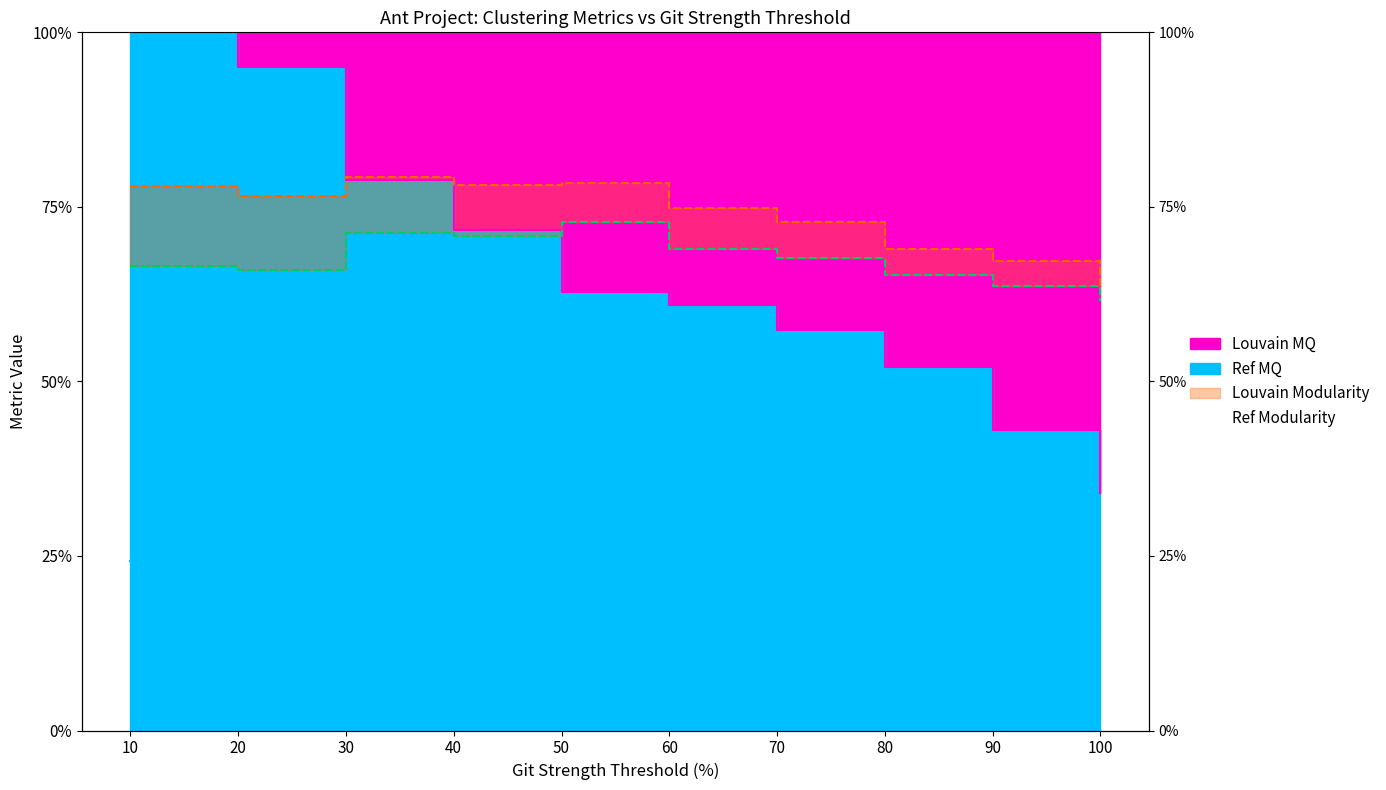

At how many categories does at least one series exceed 81?

2